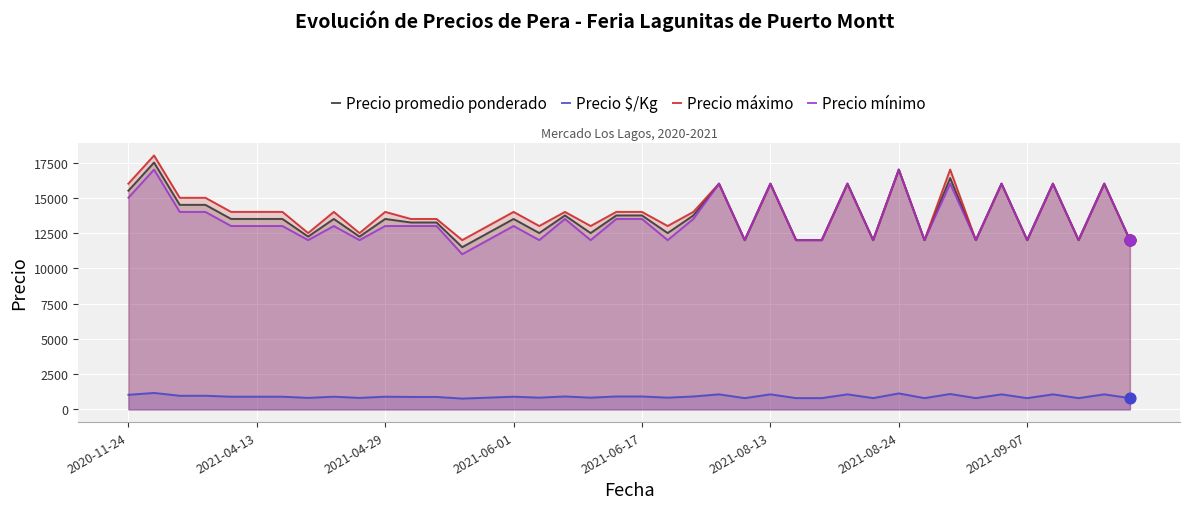

Which series has the largest Y range (max minus min)?

Precio promedio ponderado